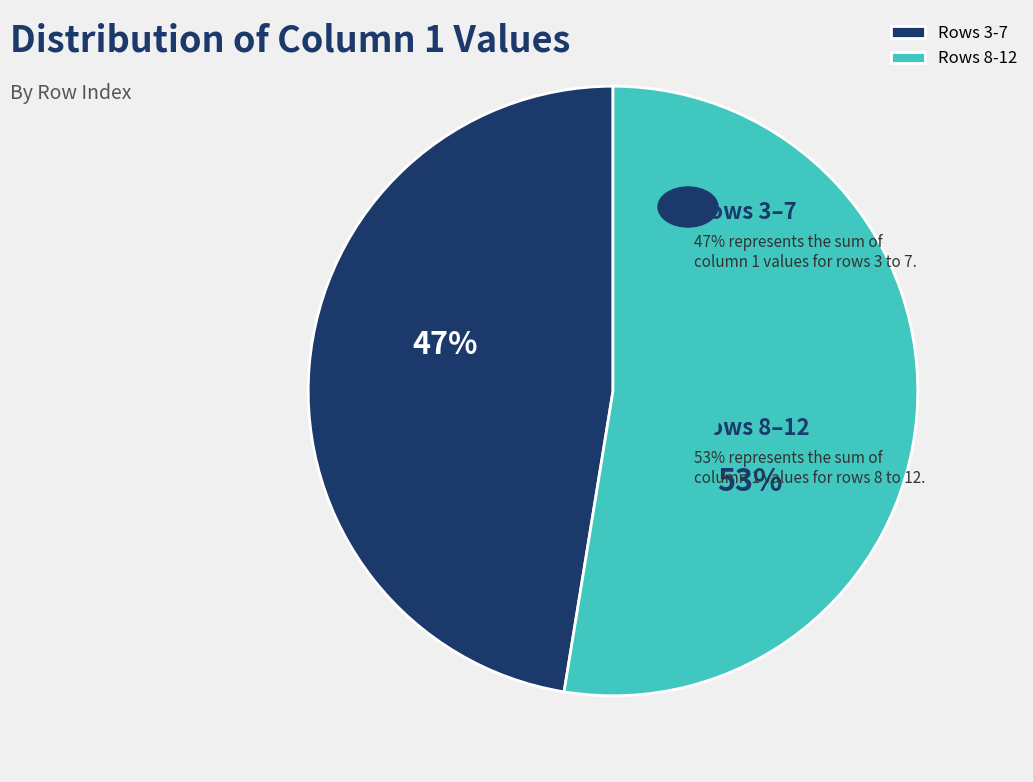

The Rows 8-12 slice represents 53% of the pie. True or false?

True